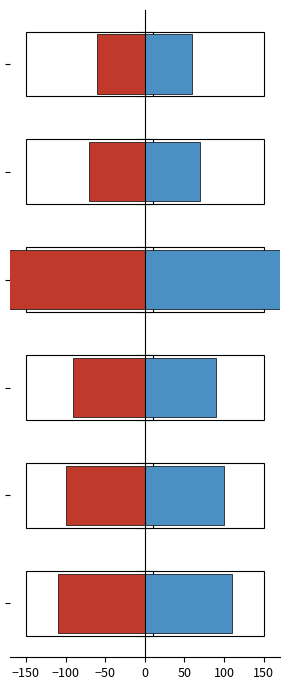

What is the label of the 1st bar from the right?

100